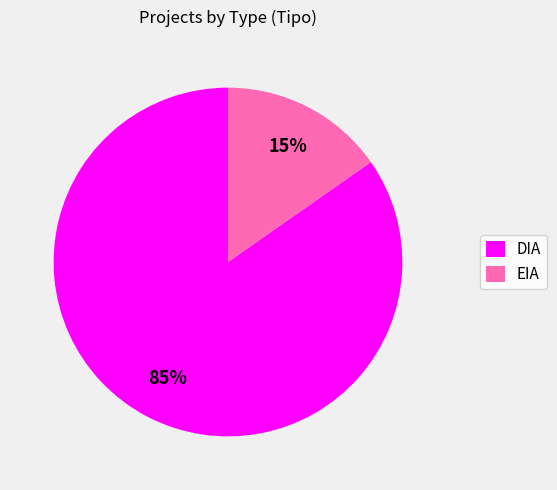

The EIA slice represents 1% of the pie. True or false?

False